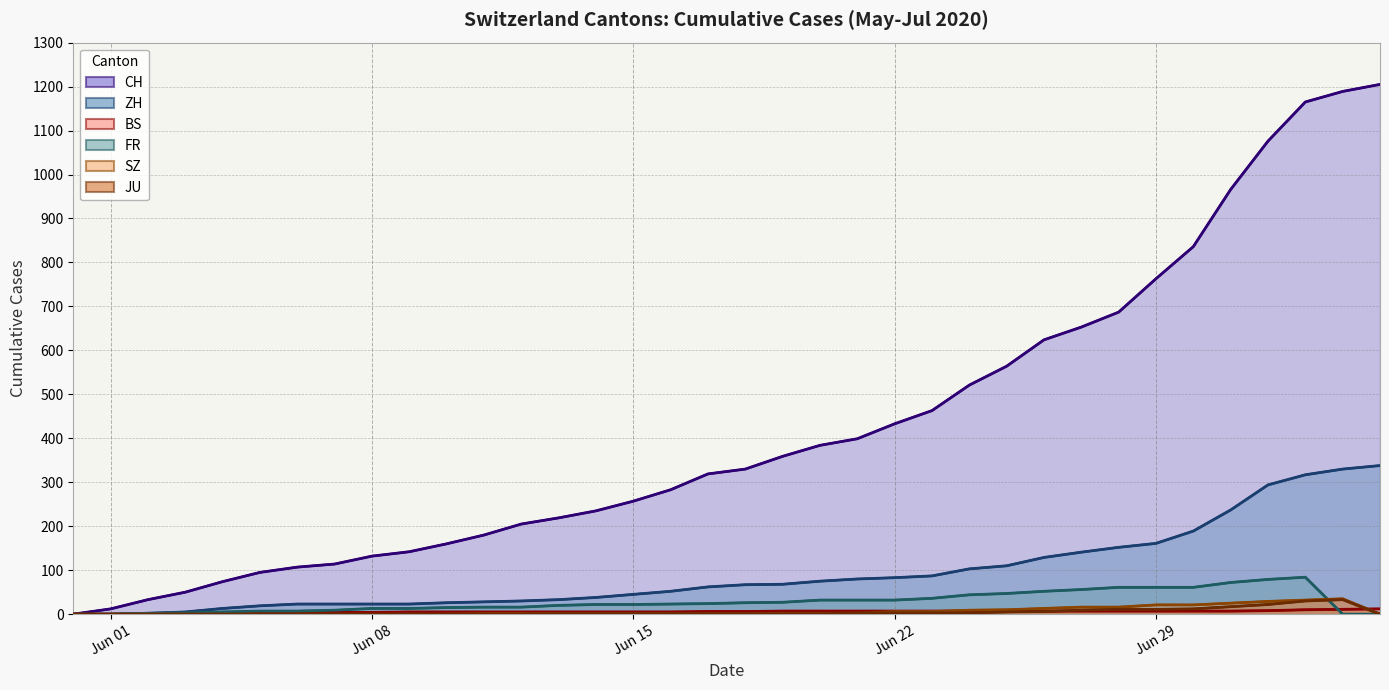

The value of JU at 2020-07-03 is 30. True or false?

True